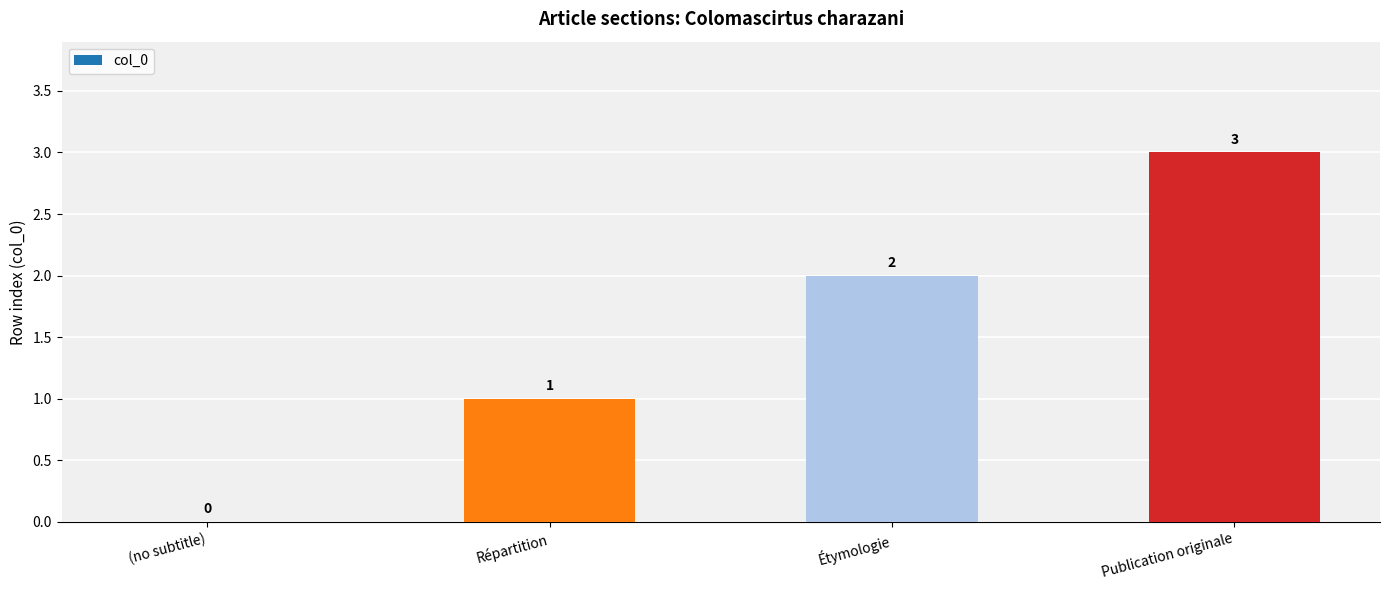

Are the bars grouped side by side (vs. stacked)?

No